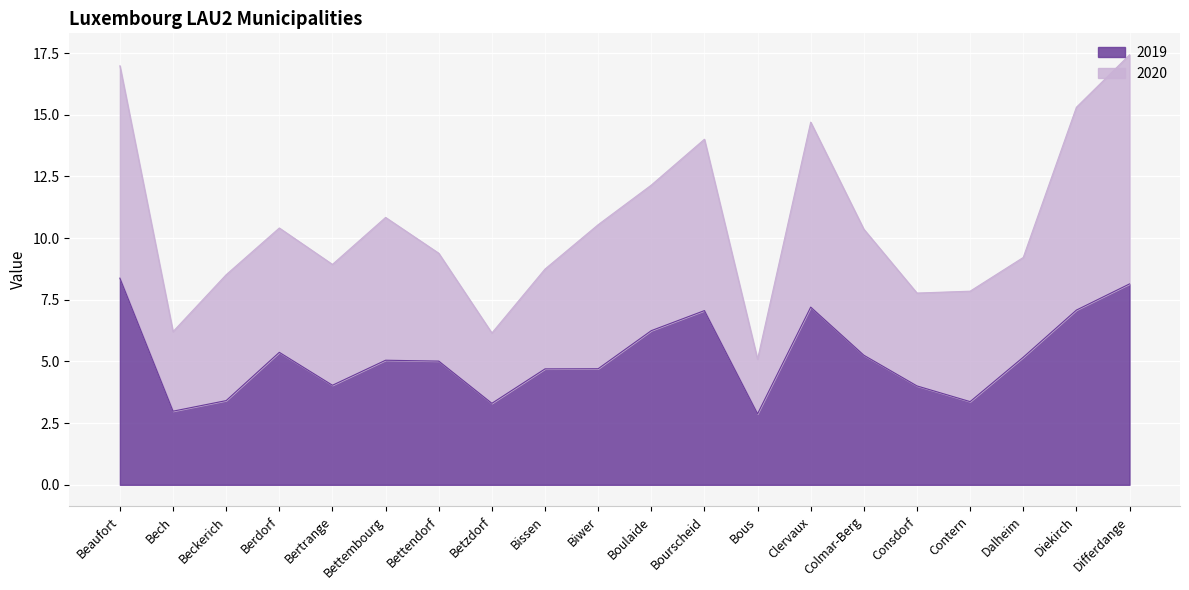

Reading left to right, what are all the values shown in this chart?

2019: 8.4	3.0	3.4	5.4	4.0	5.1	5.0	3.3	4.7	4.7	6.2	7.1	2.9	7.2	5.3	4.0	3.4	5.2	7.1	8.1
2020: 17.0	6.2	8.5	10.4	8.9	10.8	9.4	6.2	8.7	10.5	12.2	14.0	5.1	14.7	10.4	7.8	7.8	9.2	15.3	17.4